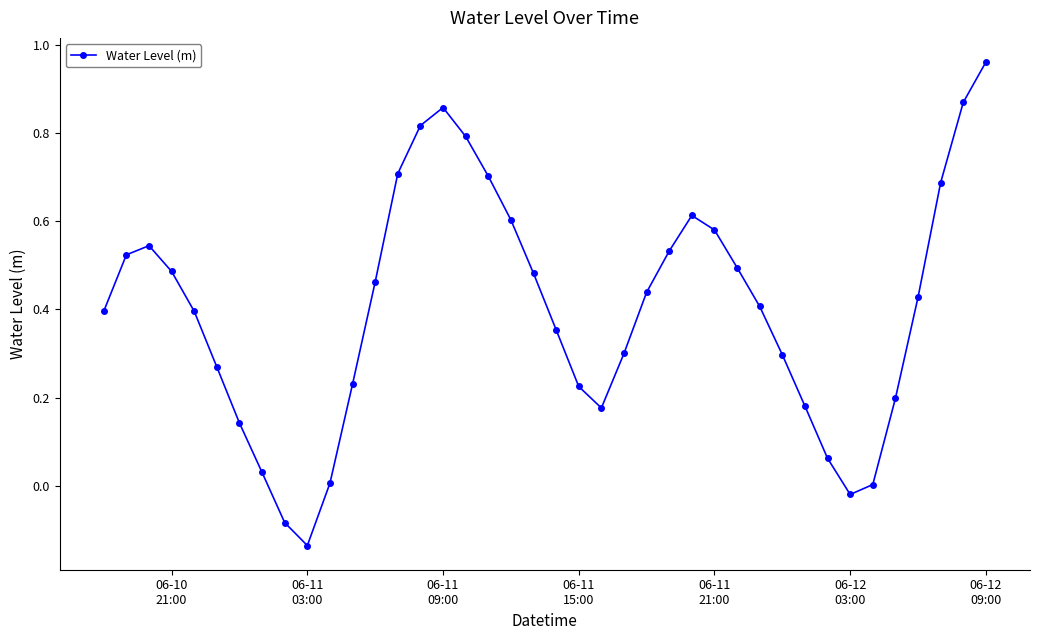

Does the chart have visible grid lines?

No